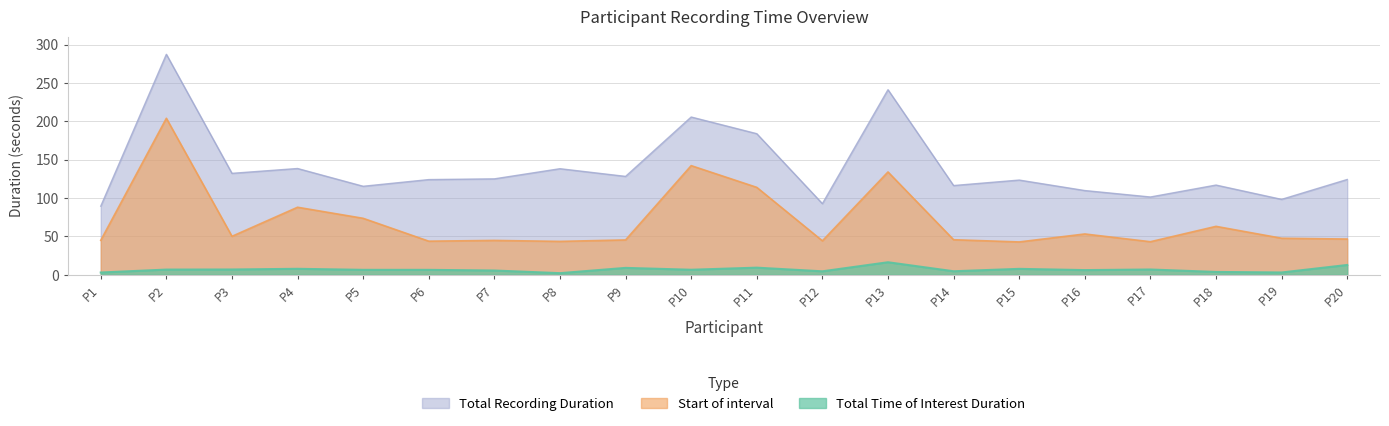

The value of Total Recording Duration at P20 is 163.2. True or false?

False